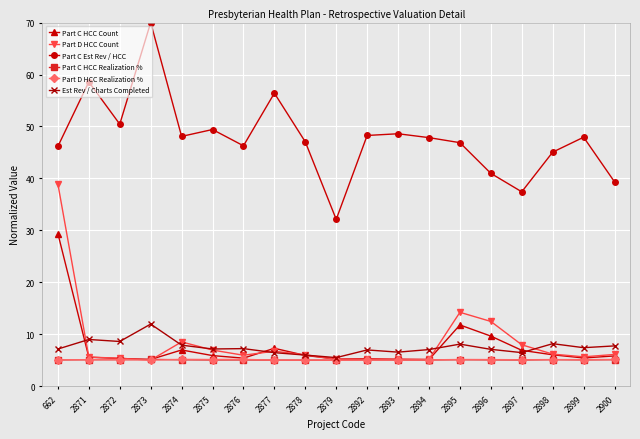

The value of Part C Est Rev / HCC at 2879 is 32.1. True or false?

True